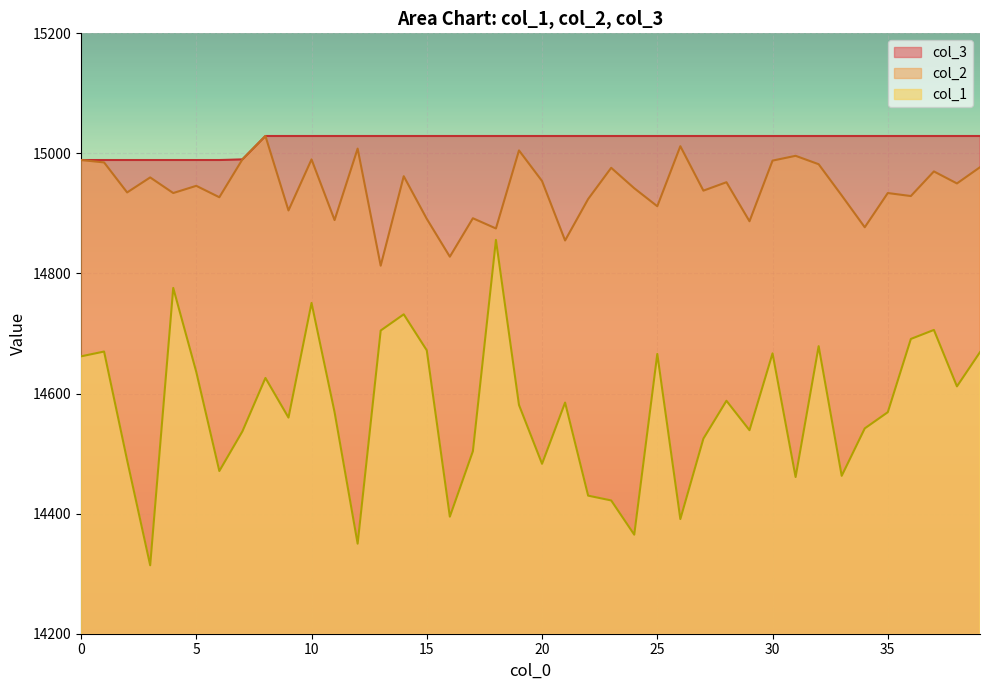

Rank the categories by col_3 value from highest to lowest.

8, 9, 10, 11, 12, 13, 14, 15, 16, 17, 18, 19, 20, 21, 22, 23, 24, 25, 26, 27, 28, 29, 30, 31, 32, 33, 34, 35, 36, 37, 38, 39, 7, 0, 1, 2, 3, 4, 5, 6